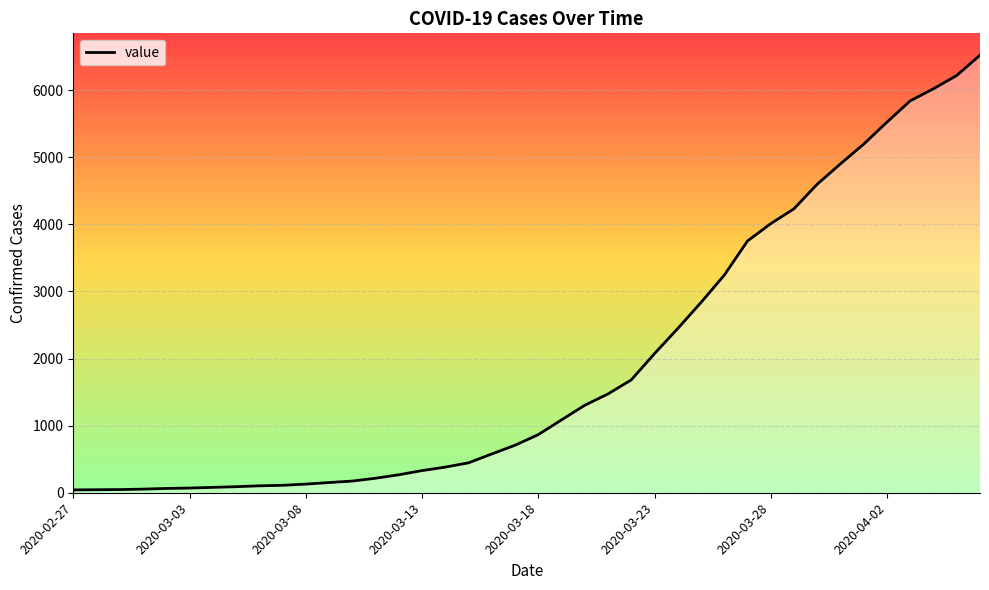

What is the maximum value shown in the chart?

6522